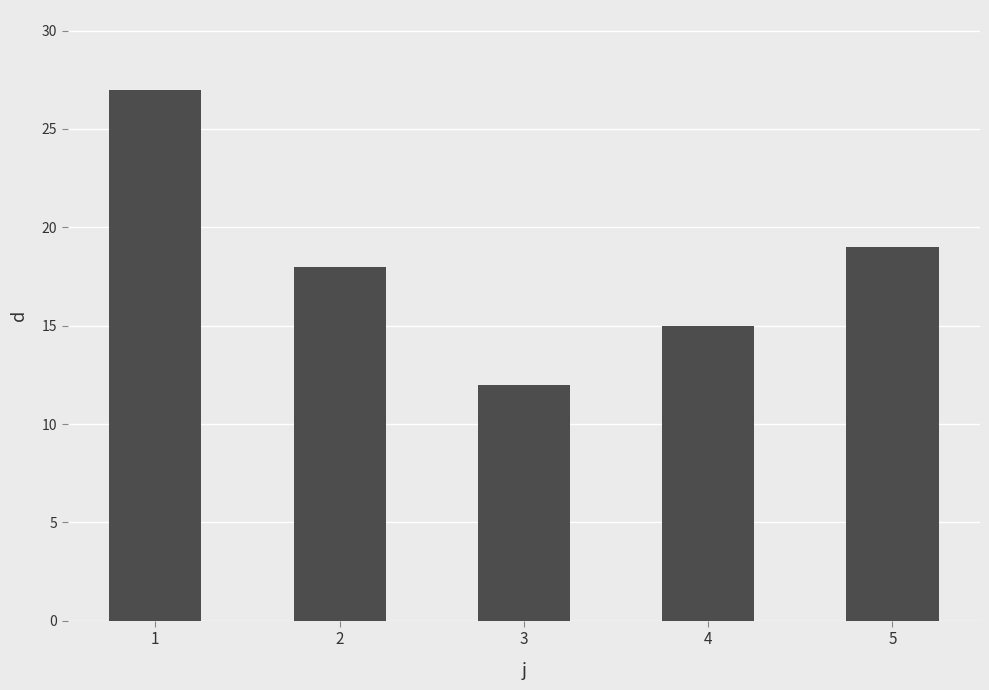

Rank the categories by value from lowest to highest.

3, 4, 2, 5, 1